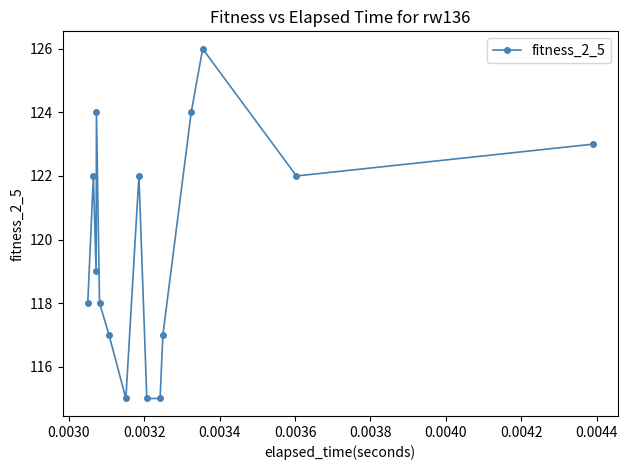

What is the average value?

120